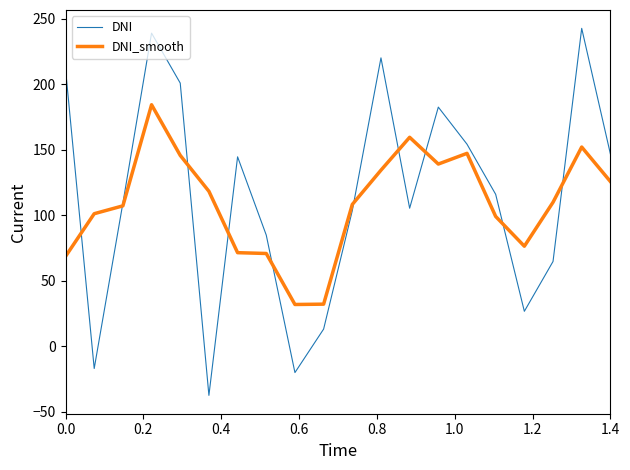

Which series has the largest range (max minus min)?

DNI